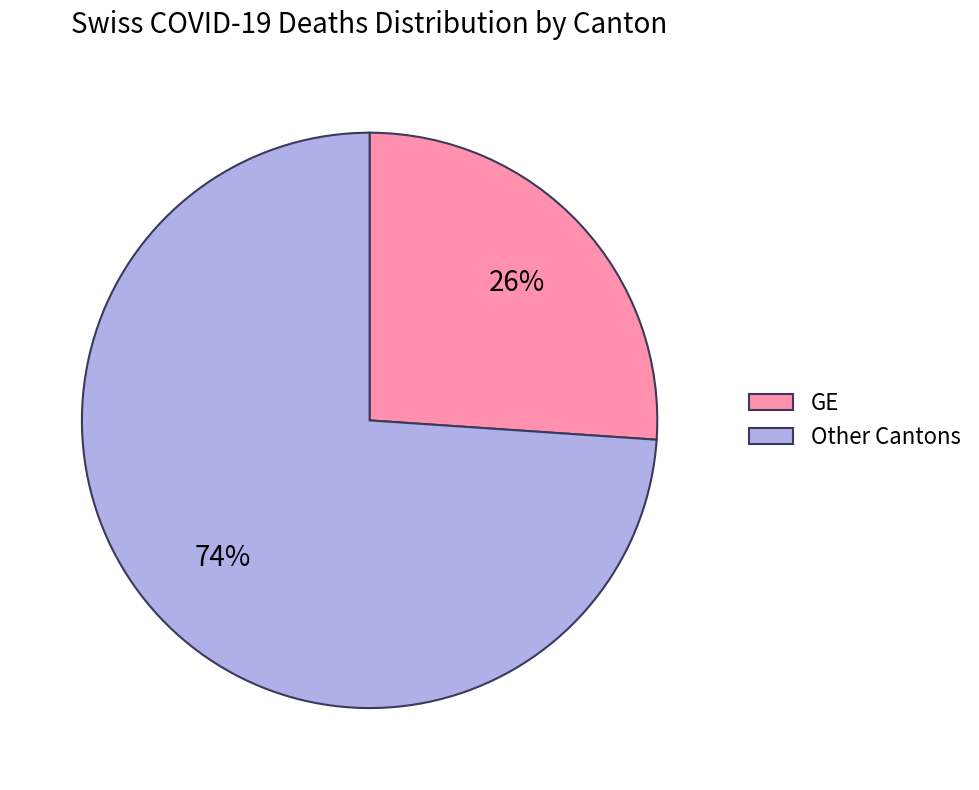

How many segments does this pie chart have?

2